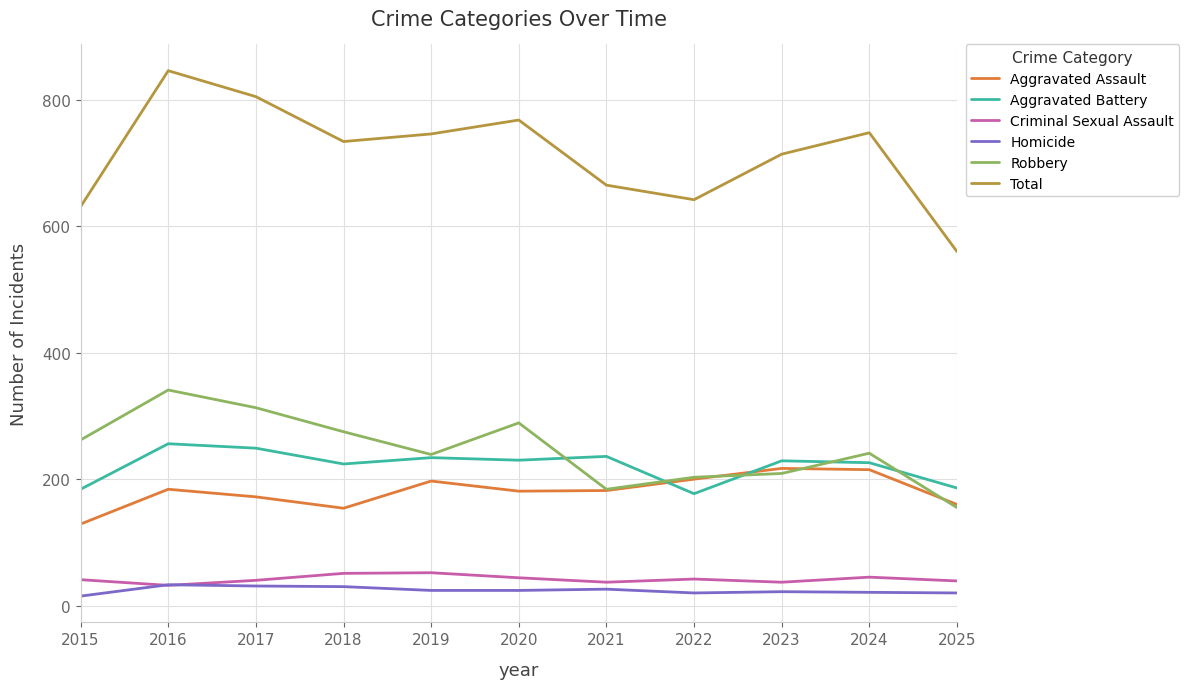

True or false: Total and Aggravated Battery cross at least once.

False